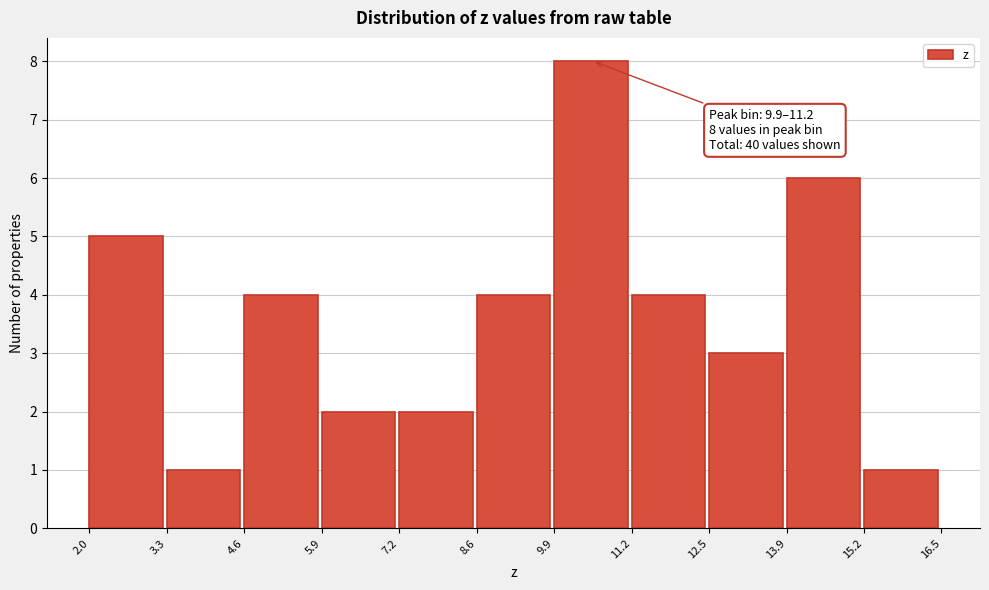

Which range on the x-axis has the tallest bar?

9.9 to 11.2